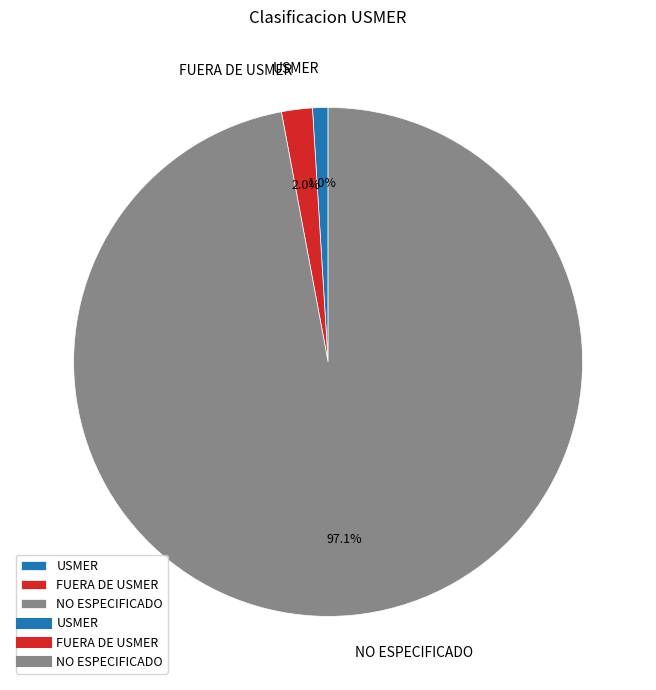

How many segments does this pie chart have?

3